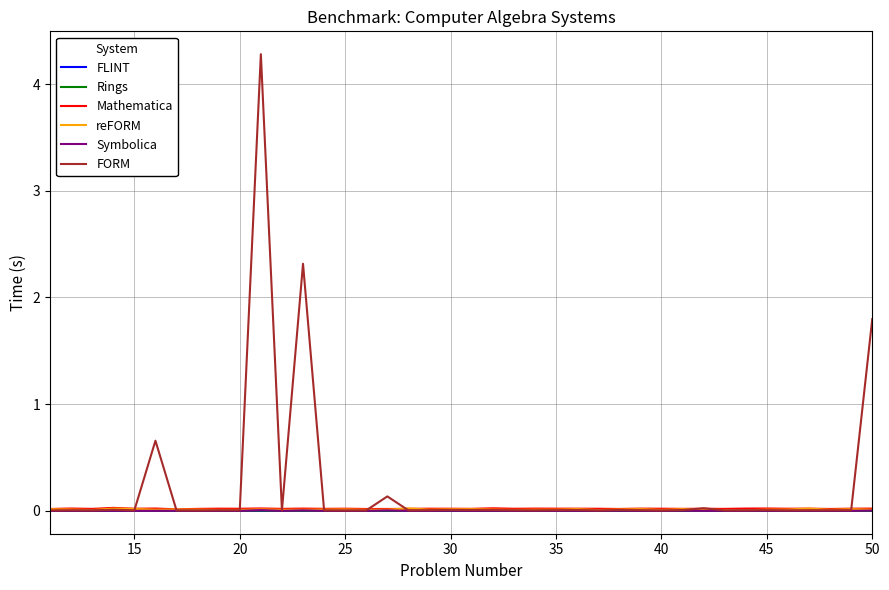

Which series has the widest spread of values?

FORM